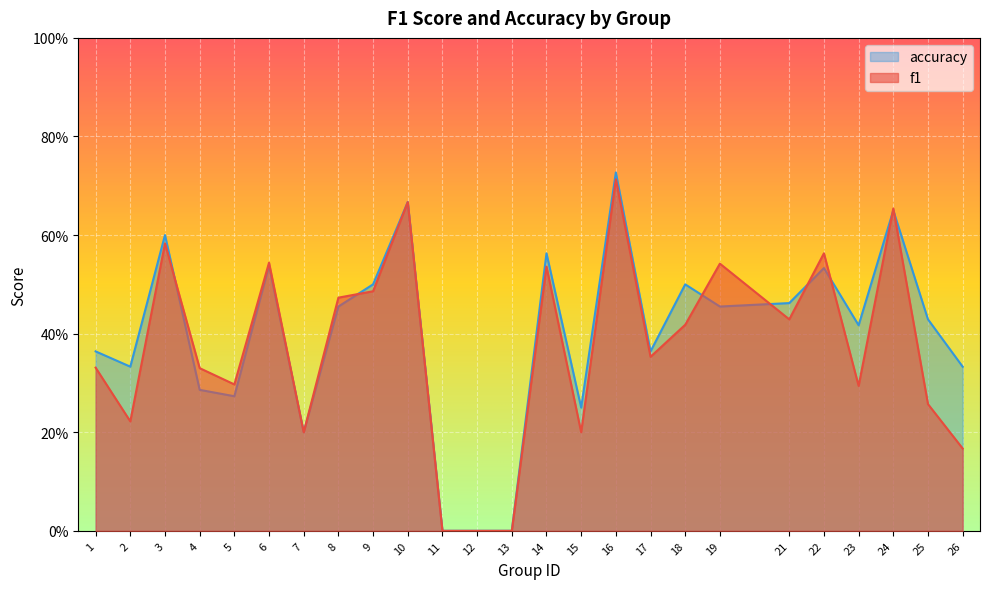

Which series has the largest total across all categories?

accuracy